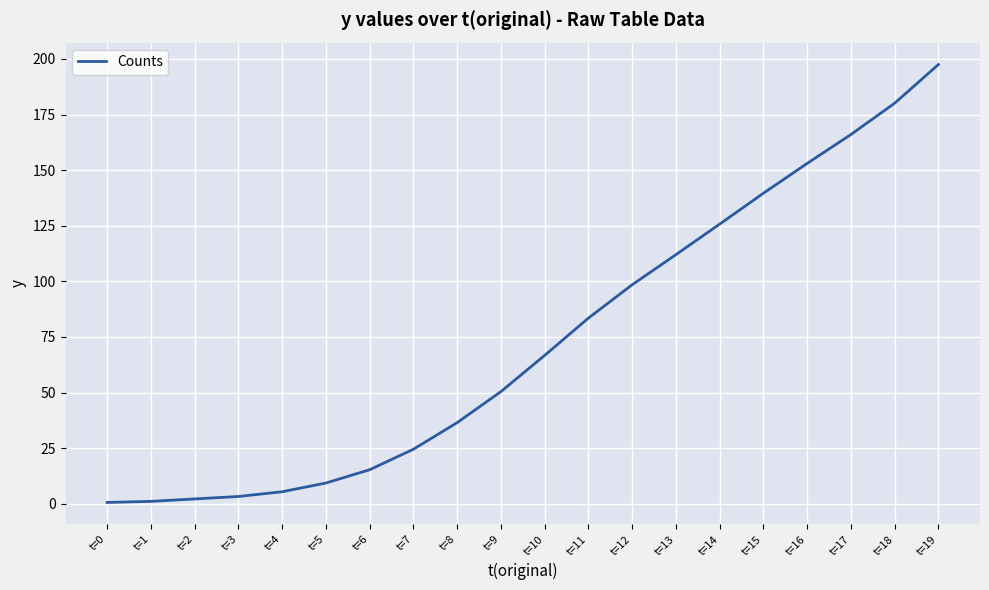

How many values are below 66?

10